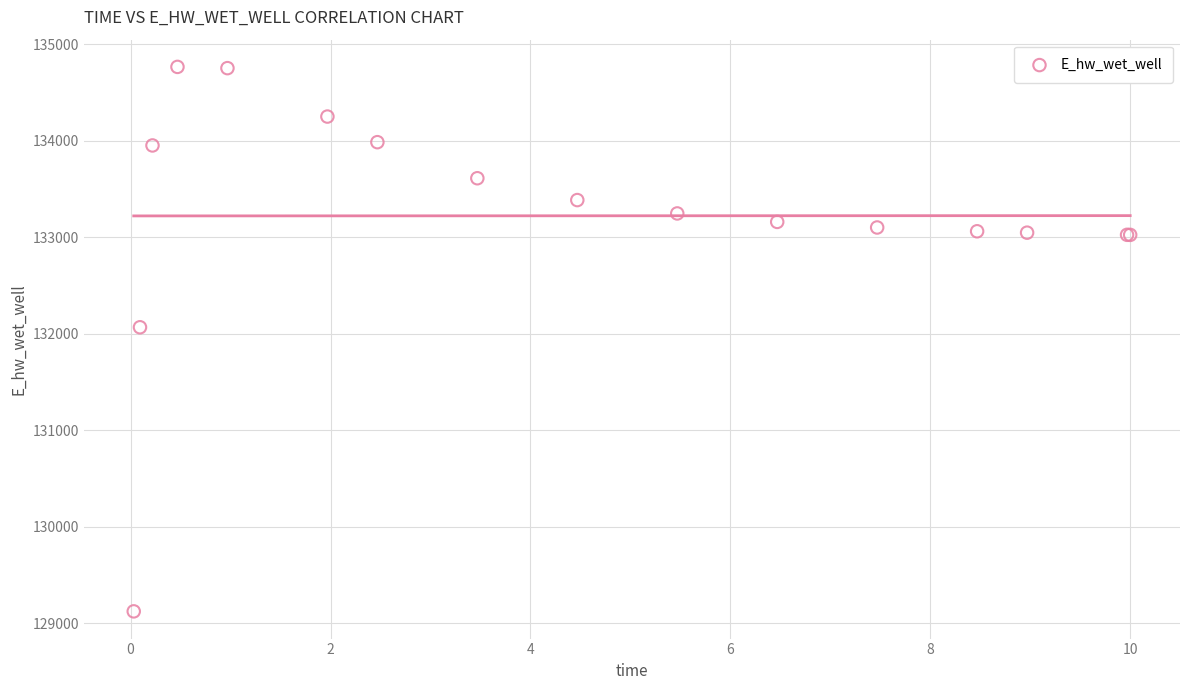

What Y value in the scatter plot is closest to 131942?

132065.4